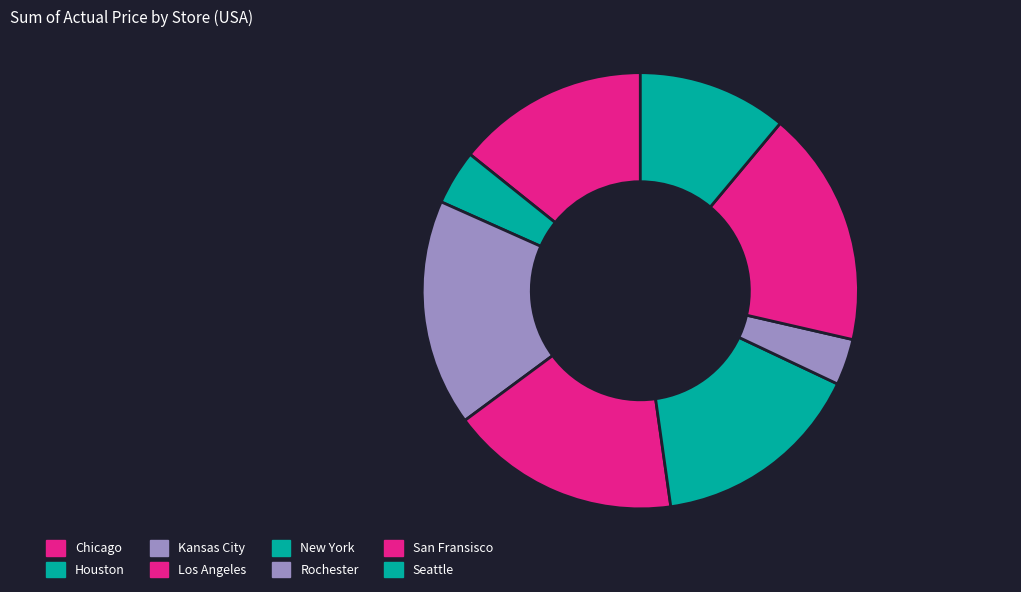

Combined, what portion of the pie is Rochester and Chicago?

17.7%